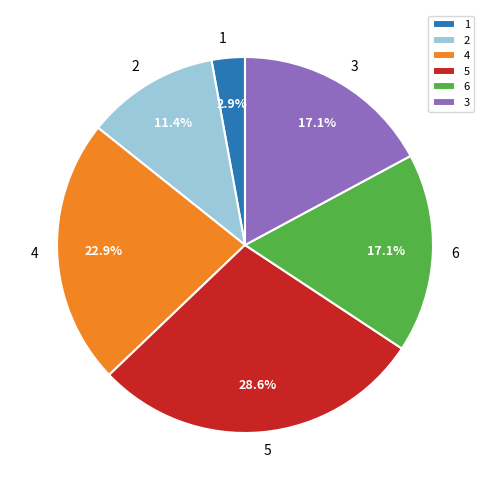

Is it true that 4 is 10% of the pie?

False